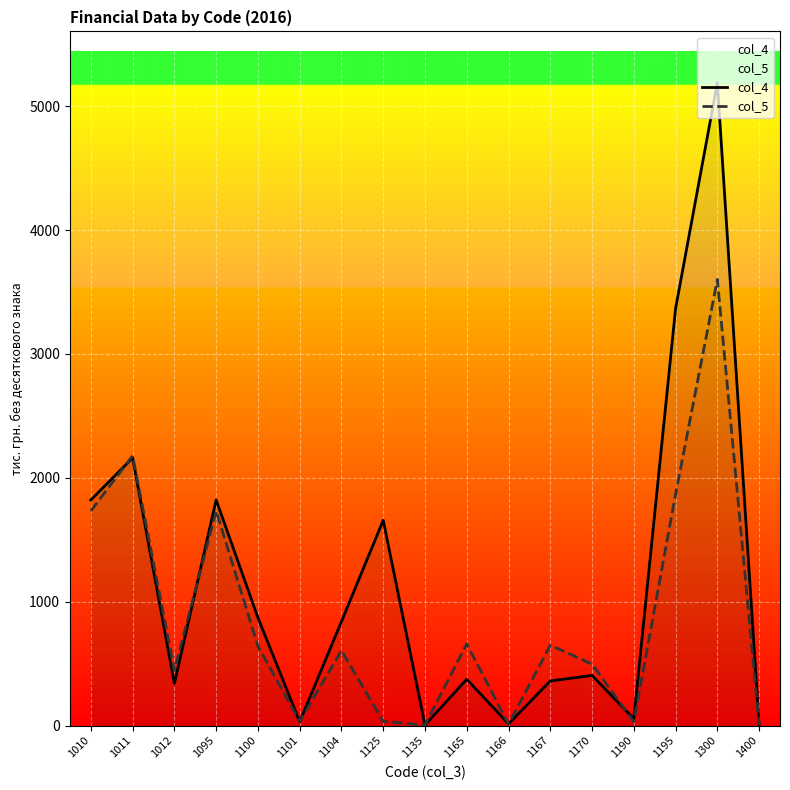

What are all the series names shown in the legend?

col_4, col_5